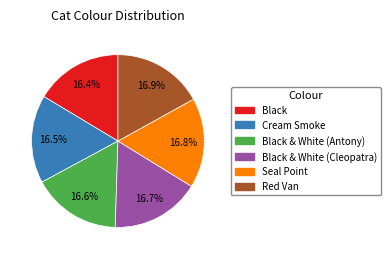

Is there a majority slice in this chart?

No